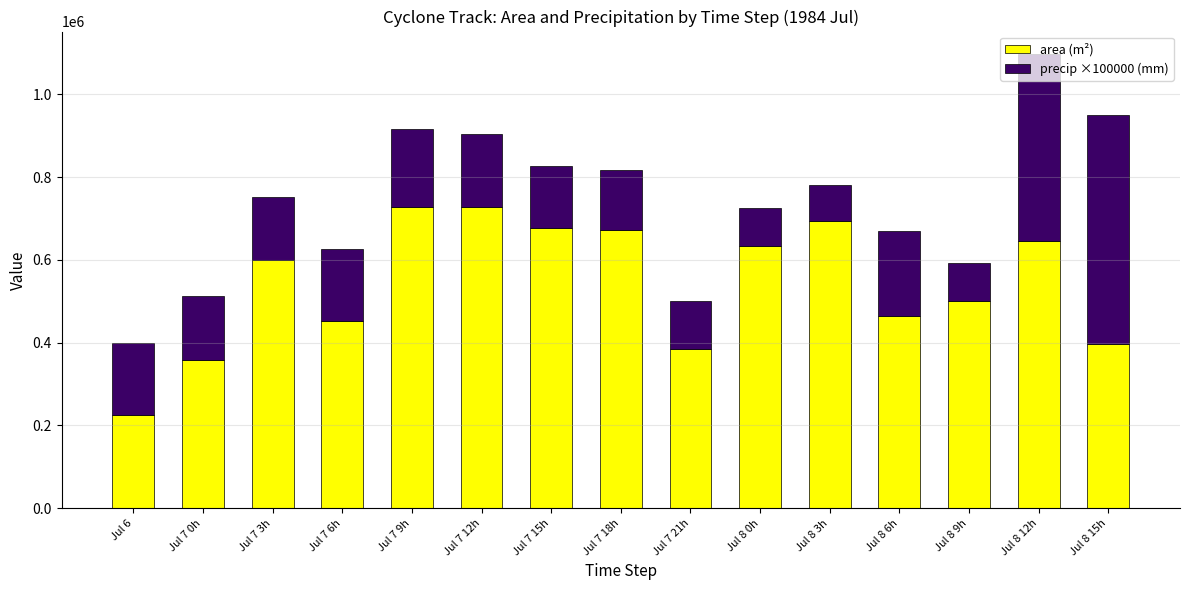

At which category is the sum across all series the highest?

Jul 8 12h